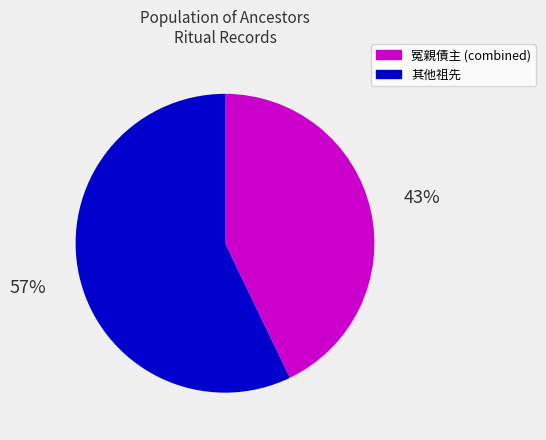

To the nearest percent, what is the difference between the largest and smallest slice percentages?

14%